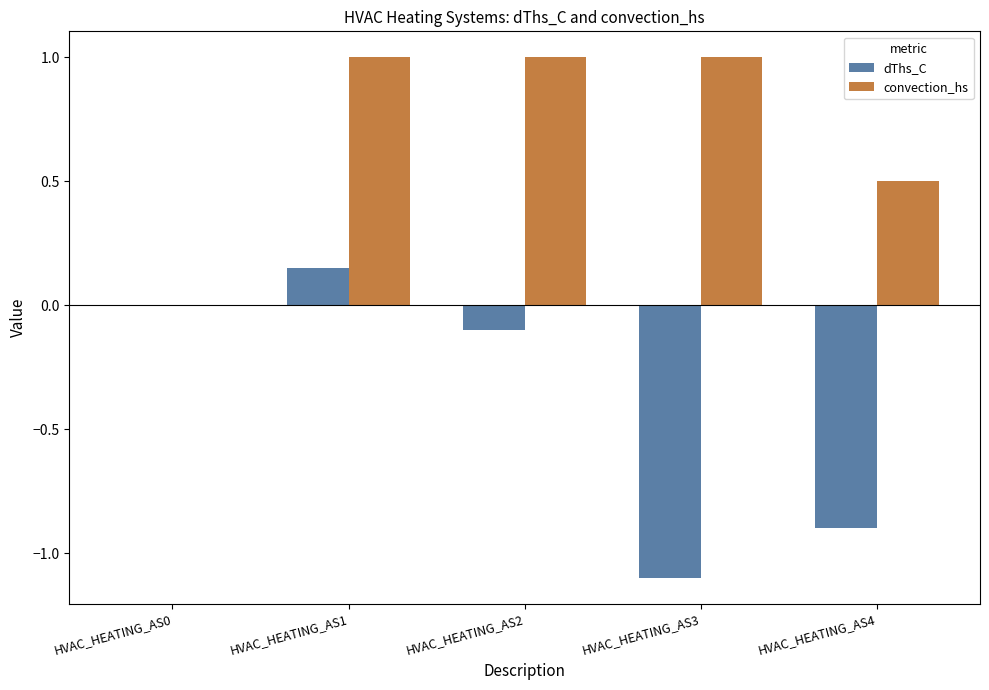

What is the sum of the convection_hs values at HVAC_HEATING_AS1 and HVAC_HEATING_AS4?

1.5